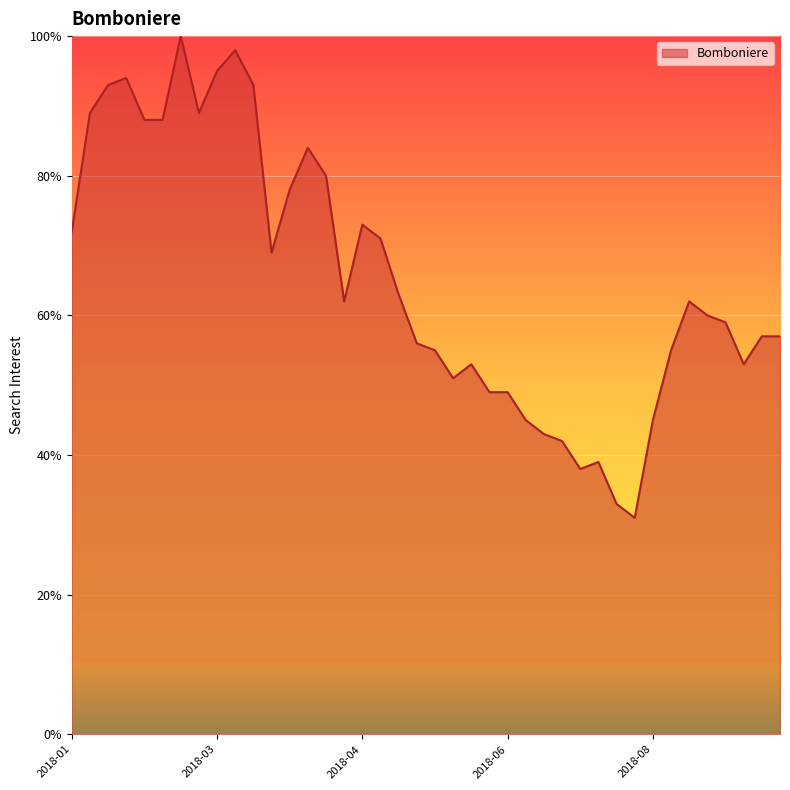

What is the minimum value shown in the chart?

31